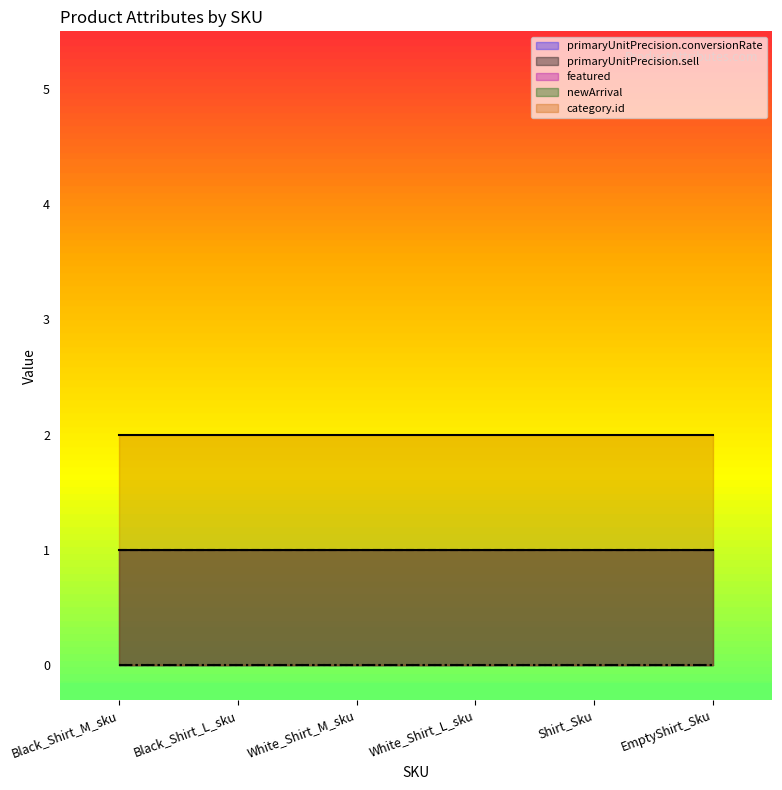

At which label does primaryUnitPrecision.conversionRate reach its peak?

Black_Shirt_M_sku